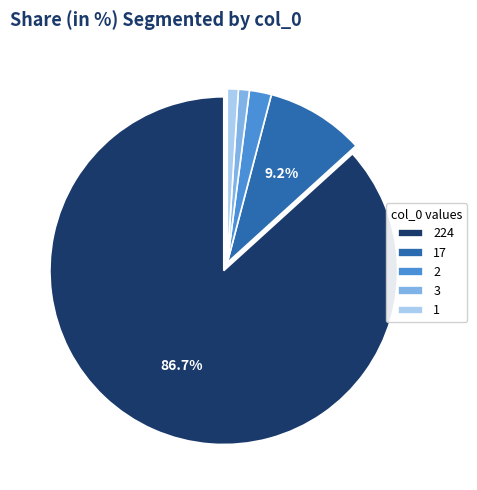

Which slice is the largest?

224